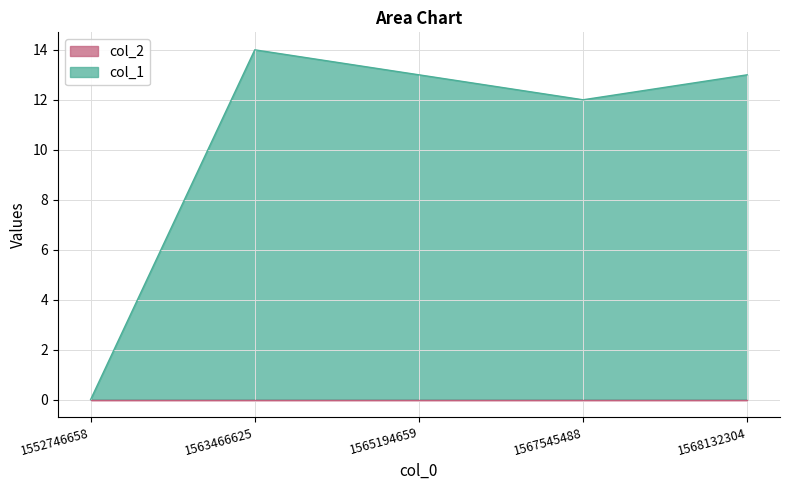

Rank the categories by value from lowest to highest.

1552746658, 1567545488, 1565194659, 1568132304, 1563466625